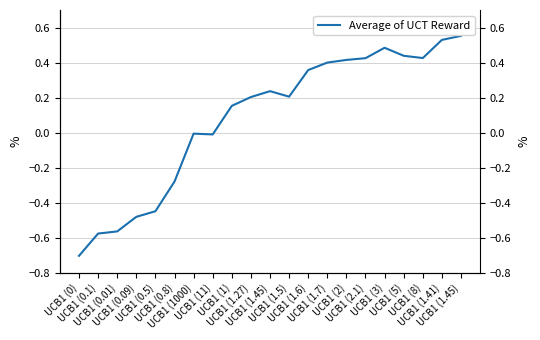

Reading right to left, what are all the values shown in this chart?

UCB1 (1.45)=0.6	UCB1 (1.41)=0.5	UCB1 (8)=0.4	UCB1 (5)=0.4	UCB1 (3)=0.5	UCB1 (2.1)=0.4	UCB1 (2)=0.4	UCB1 (1.7)=0.4	UCB1 (1.6)=0.4	UCB1 (1.5)=0.2	UCB1 (1.45)=0.2	UCB1 (1.27)=0.2	UCB1 (1)=0.2	UCB1 (11)=-0.0	UCB1 (1000)=-0.0	UCB1 (0.8)=-0.3	UCB1 (0.5)=-0.4	UCB1 (0.09)=-0.5	UCB1 (0.01)=-0.6	UCB1 (0.1)=-0.6	UCB1 (0)=-0.7